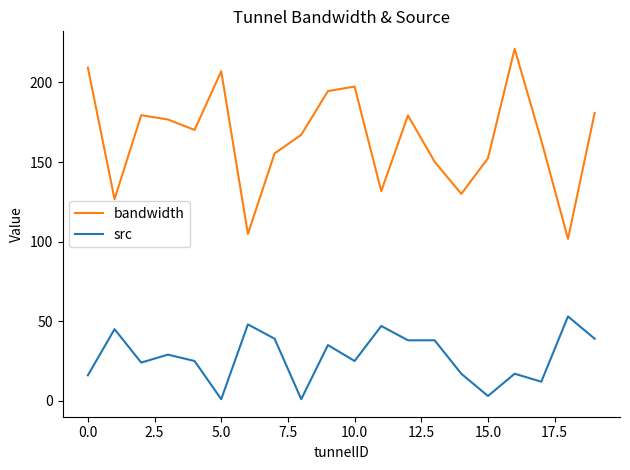

At how many categories does at least one series exceed 84?

20